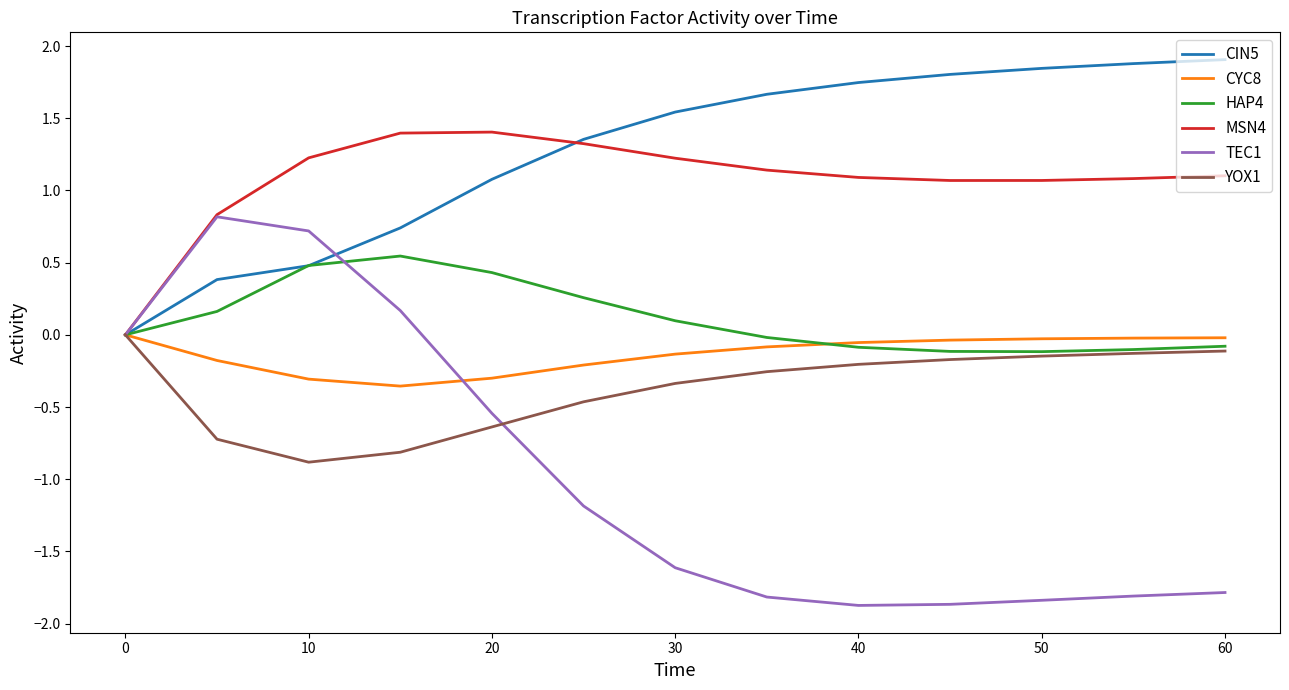

Which series has the widest spread of values?

TEC1